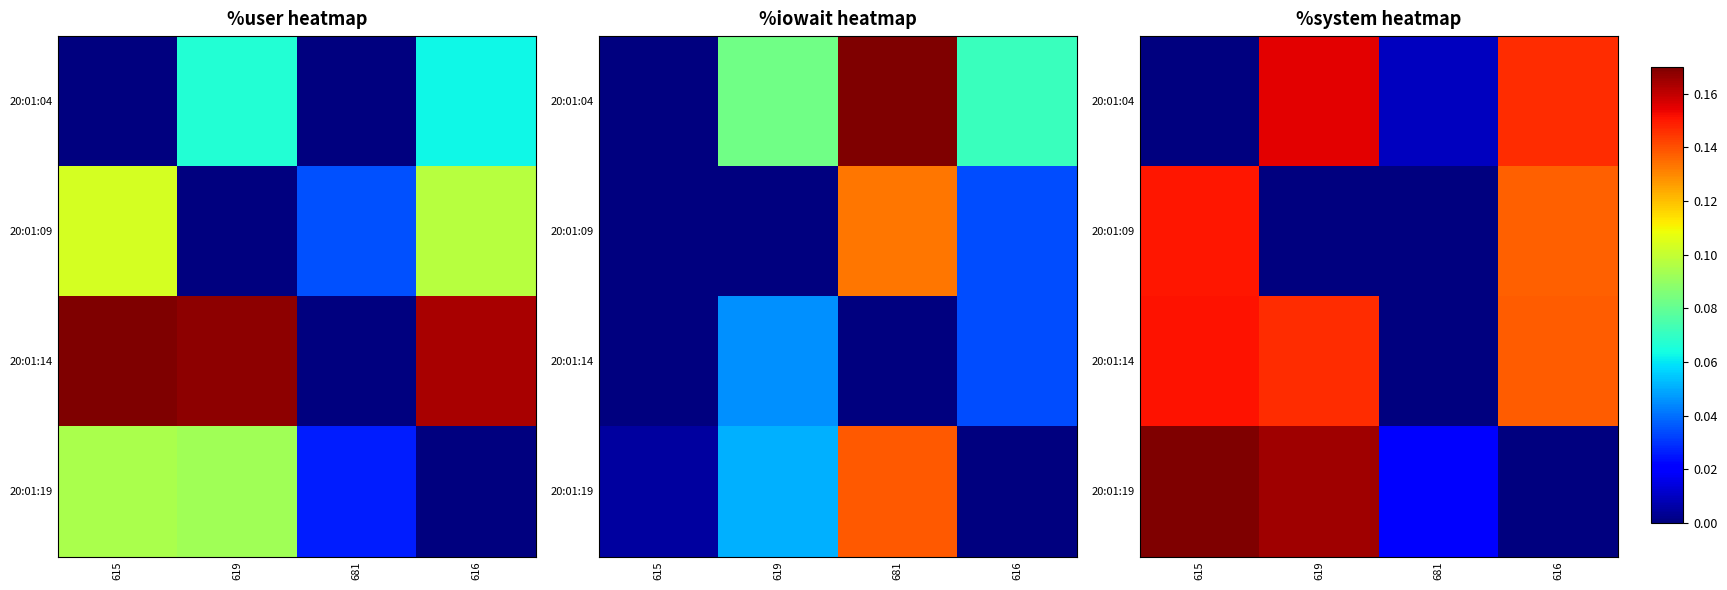

The value of 20:01:04 at 681 is 0.0. True or false?

False